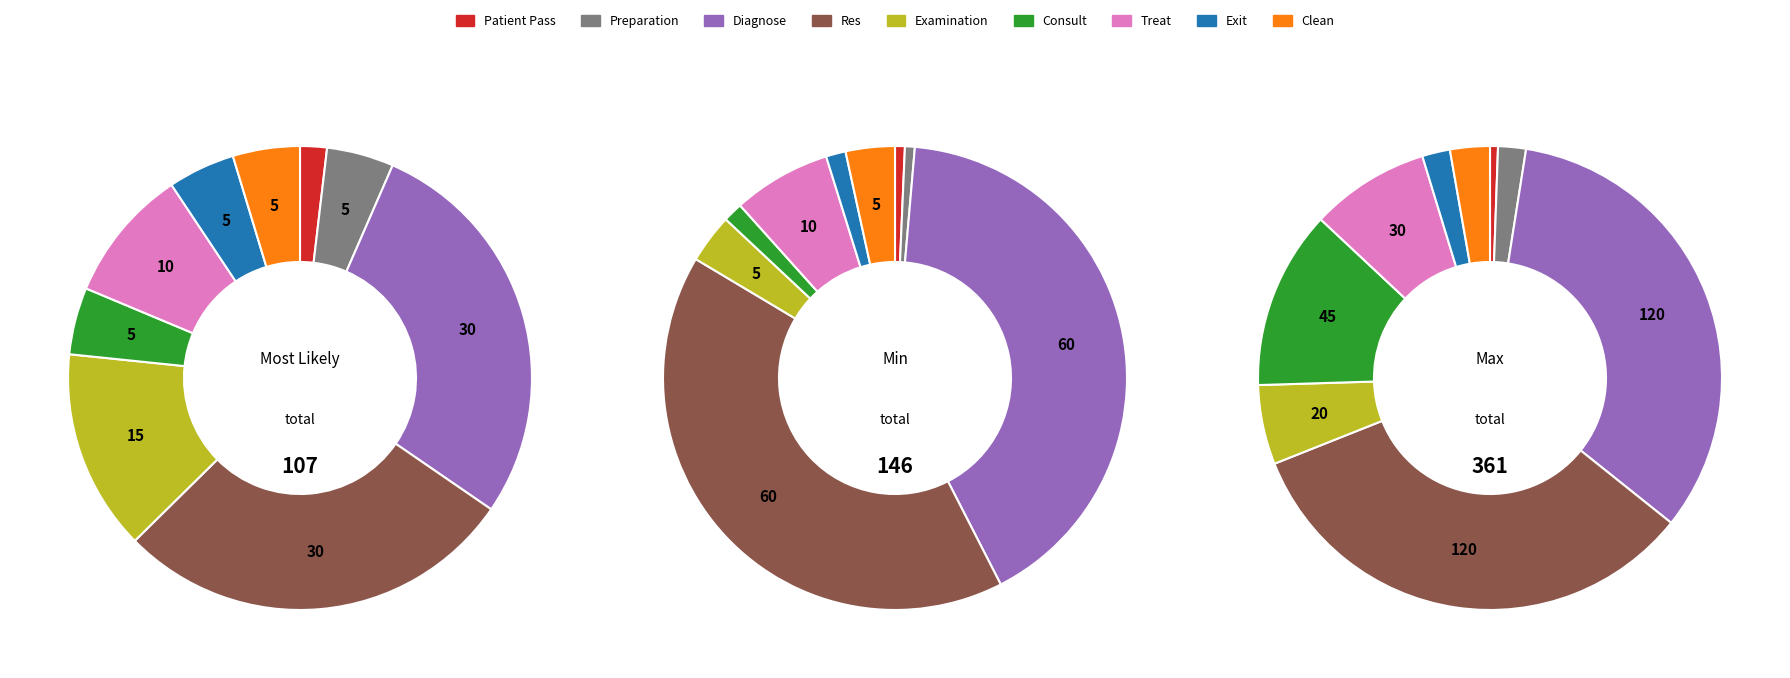

Is the sum of Consult and Exit greater than half?

No